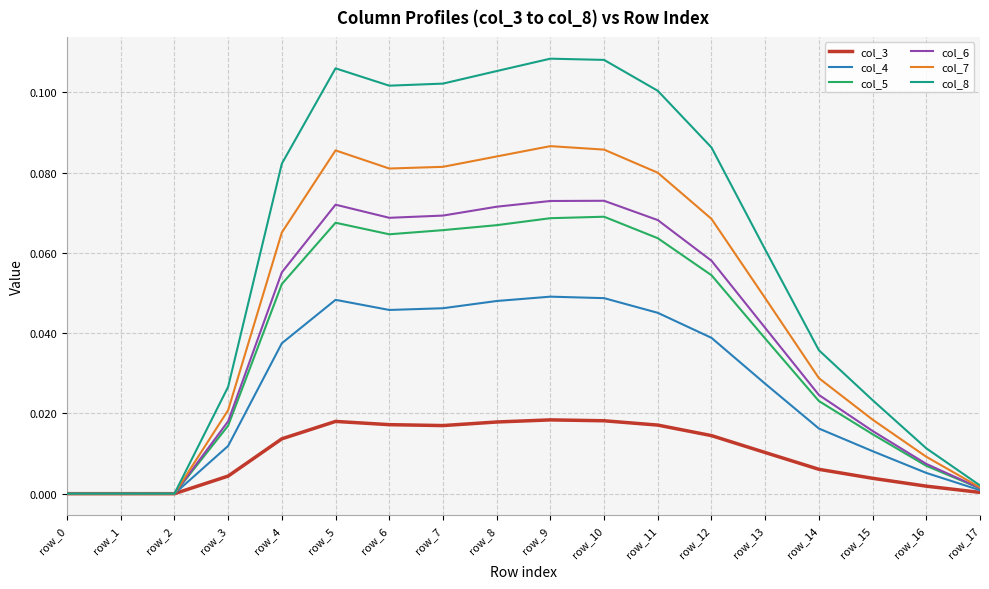

True or false: col_6 has a value of 0.0 at row_5.

False